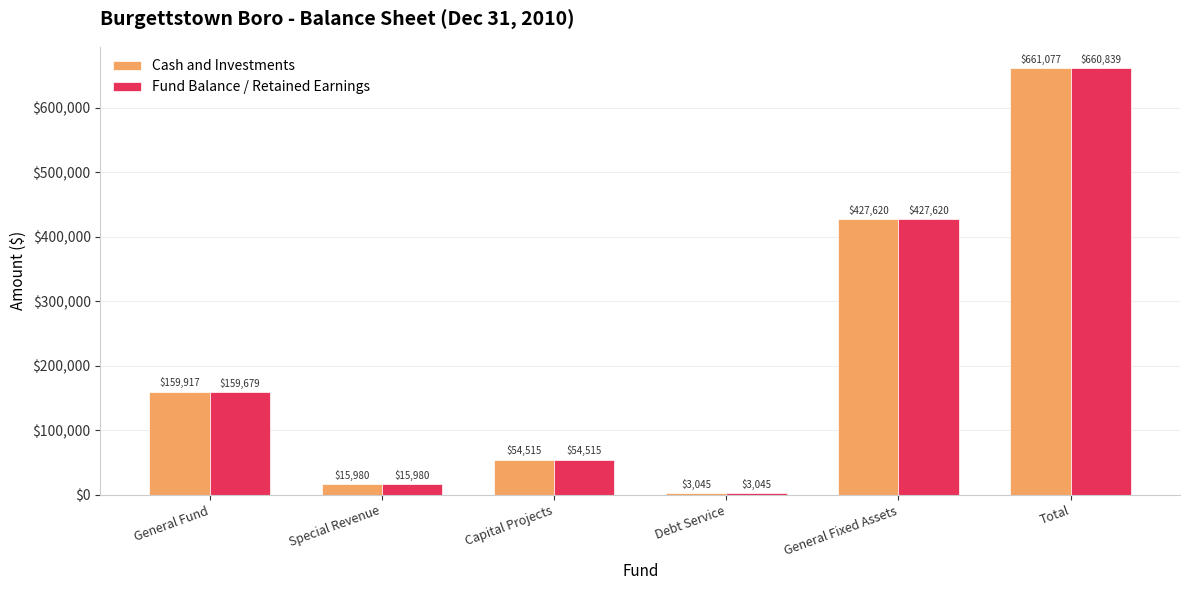

What is the average value of the Fund Balance / Retained Earnings series?

220280